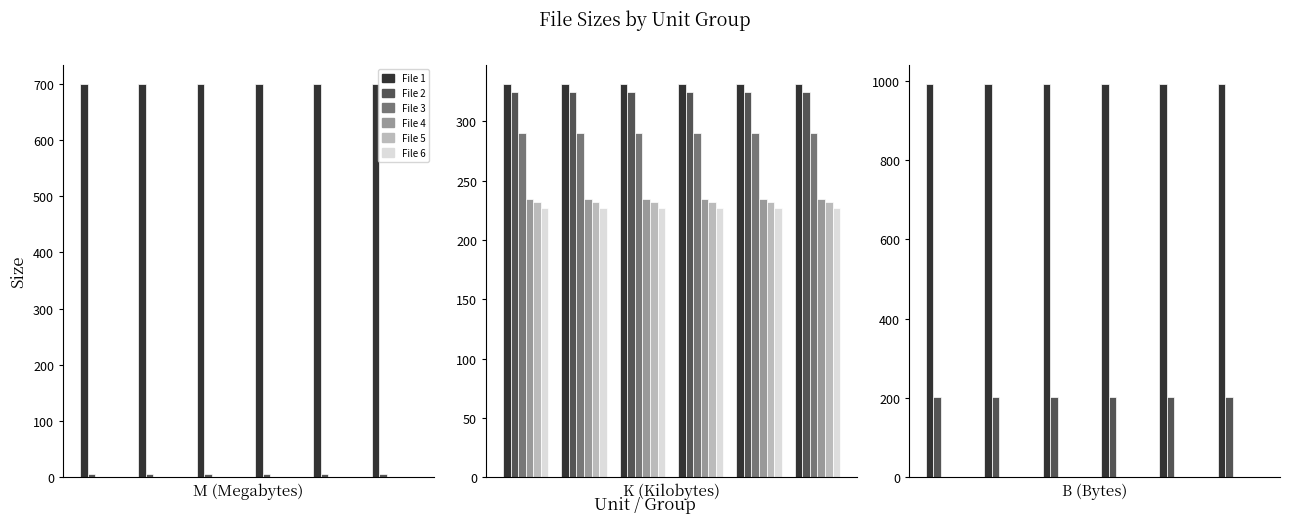

What are all the series names shown in the legend?

File 1, File 2, File 3, File 4, File 5, File 6